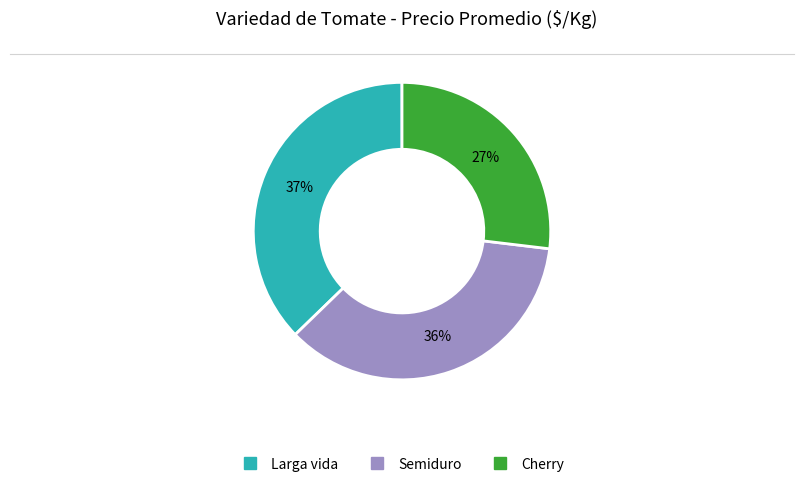

To the nearest percent, what is the difference between the largest and smallest slice percentages?

10%